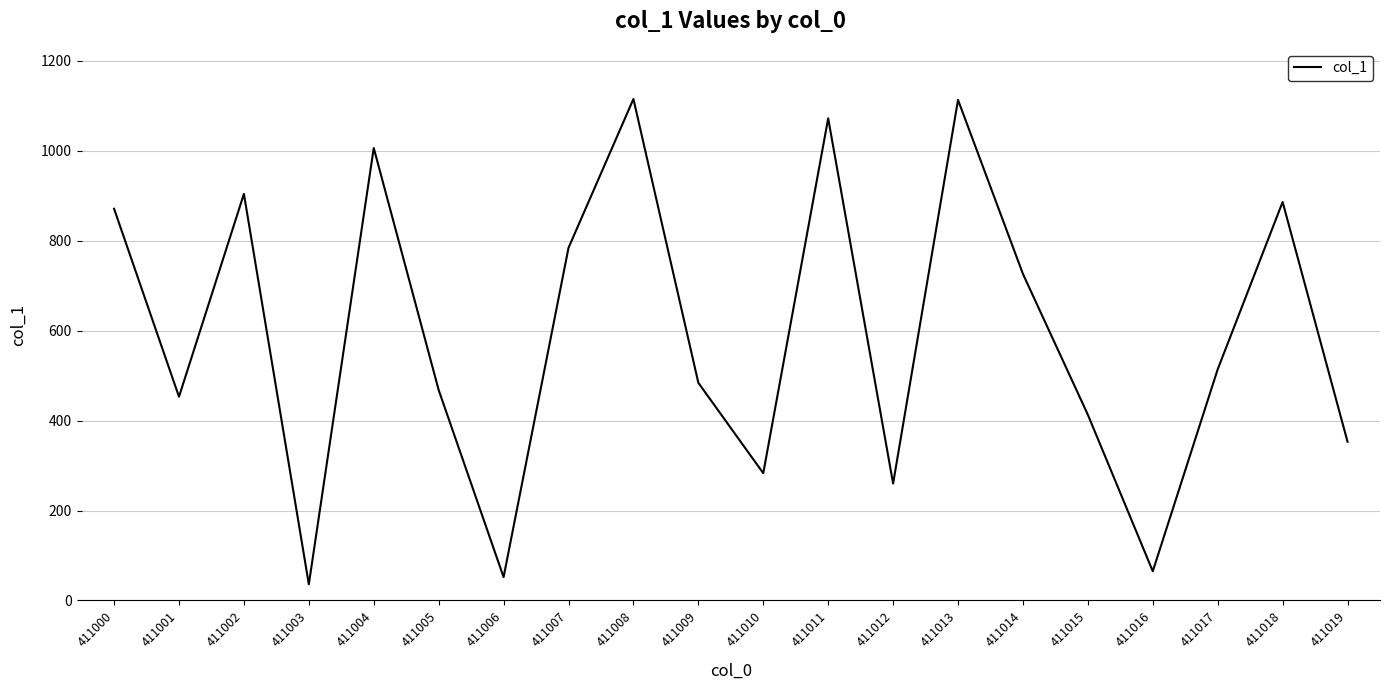

Read the value at 411005, to the nearest 50.

450